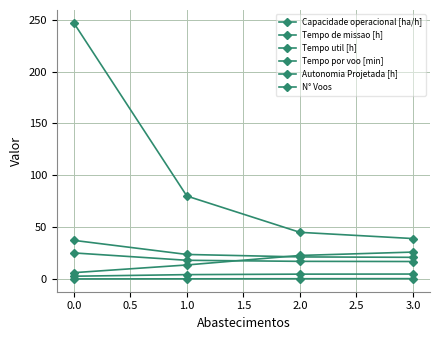

How many values in the Capacidade operacional [ha/h] series are below 4?

1